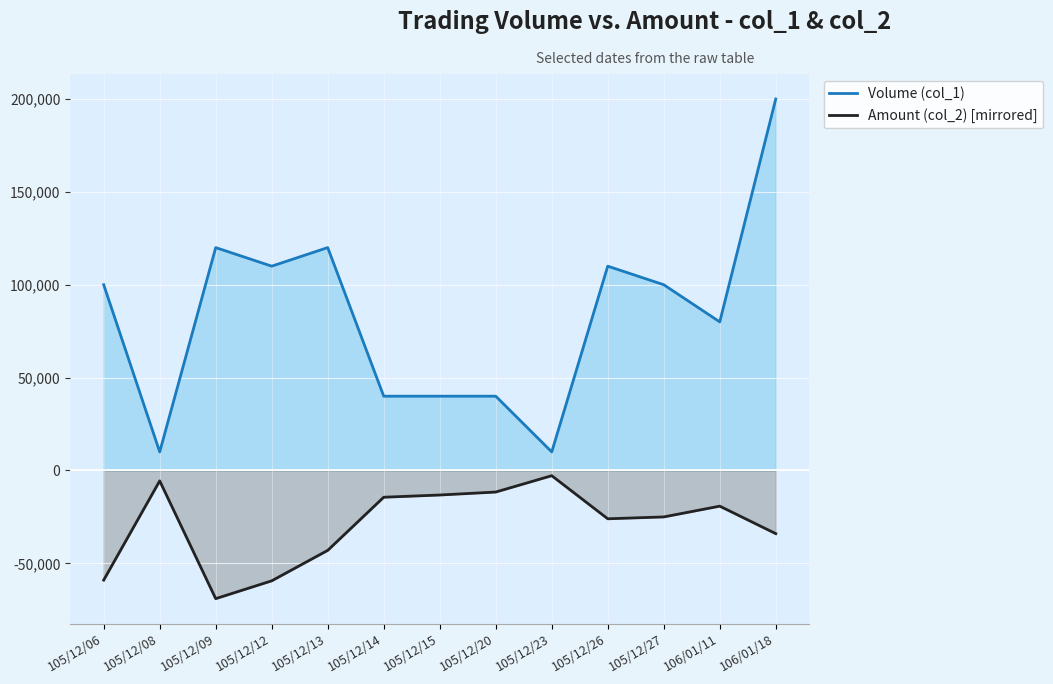

True or false: Volume (col_1) and Amount (col_2) [mirrored] cross at least once.

False